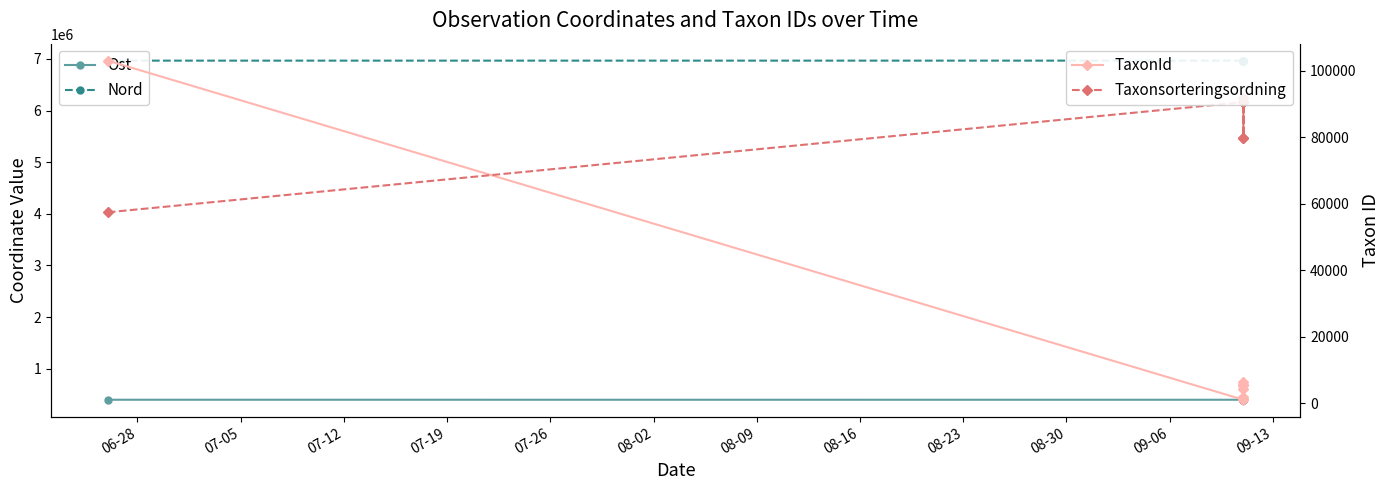

List the series in order of their peak value, highest first.

Nord, Ost, TaxonId, Taxonsorteringsordning